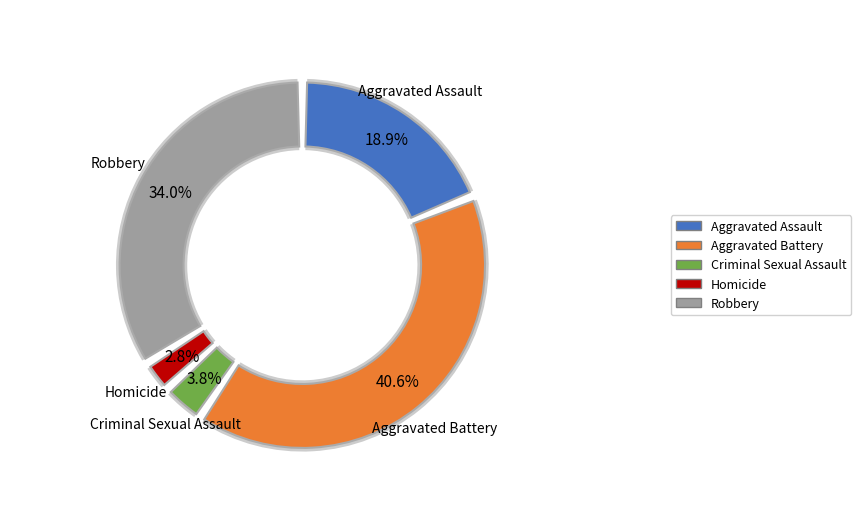

How many slices are in this pie chart?

5